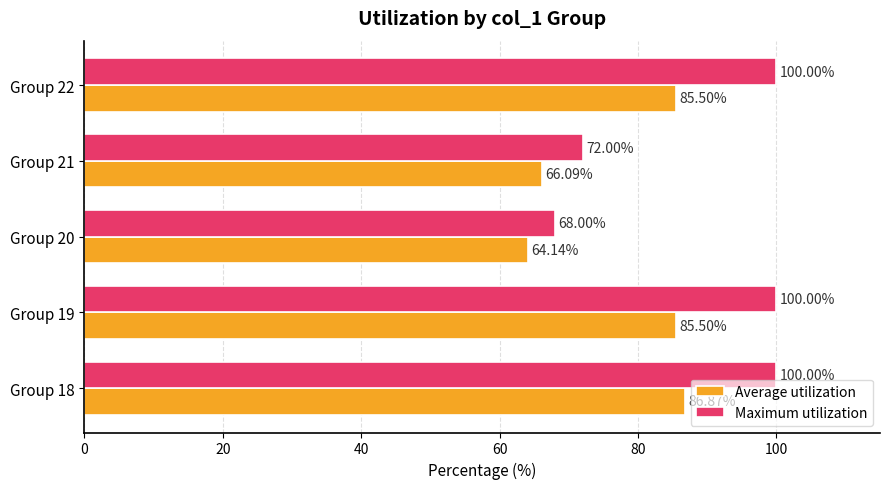

What is the sum of all Maximum utilization values?

440.0